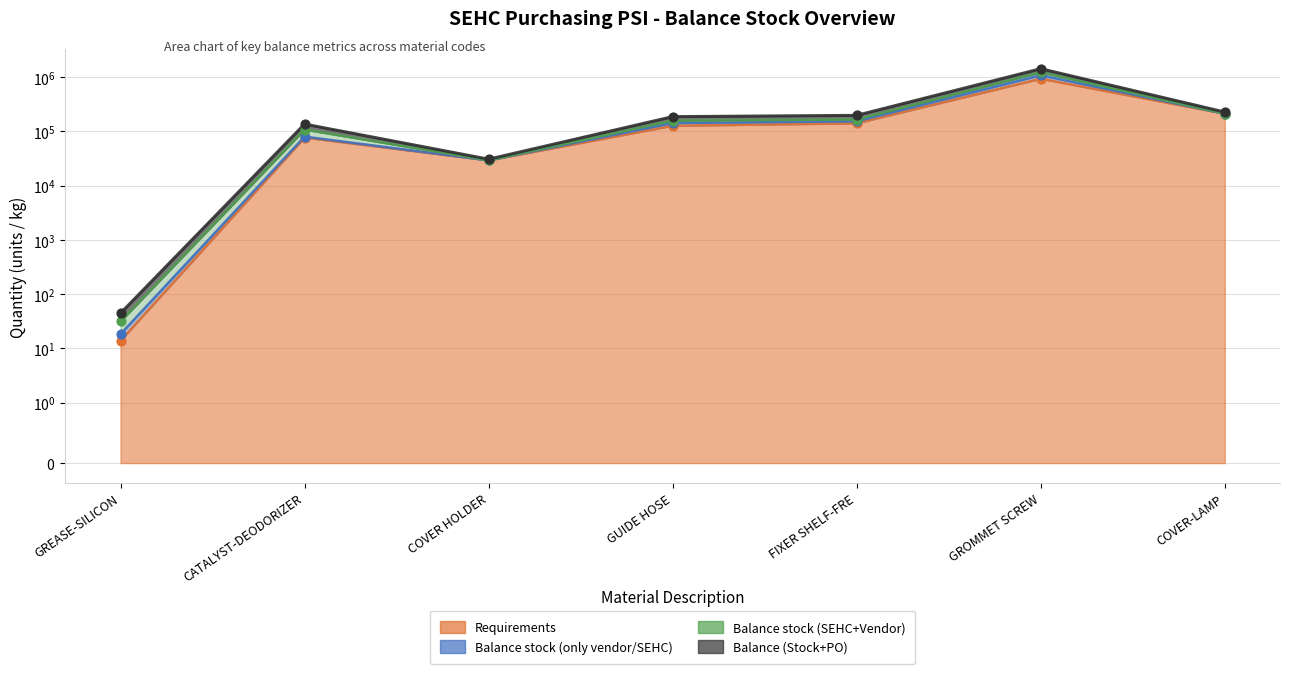

Is the value of Balance (Stock+PO) at FIXER SHELF-FRE greater than the value of Balance stock (only vendor/SEHC) at GREASE-SILICON?

Yes